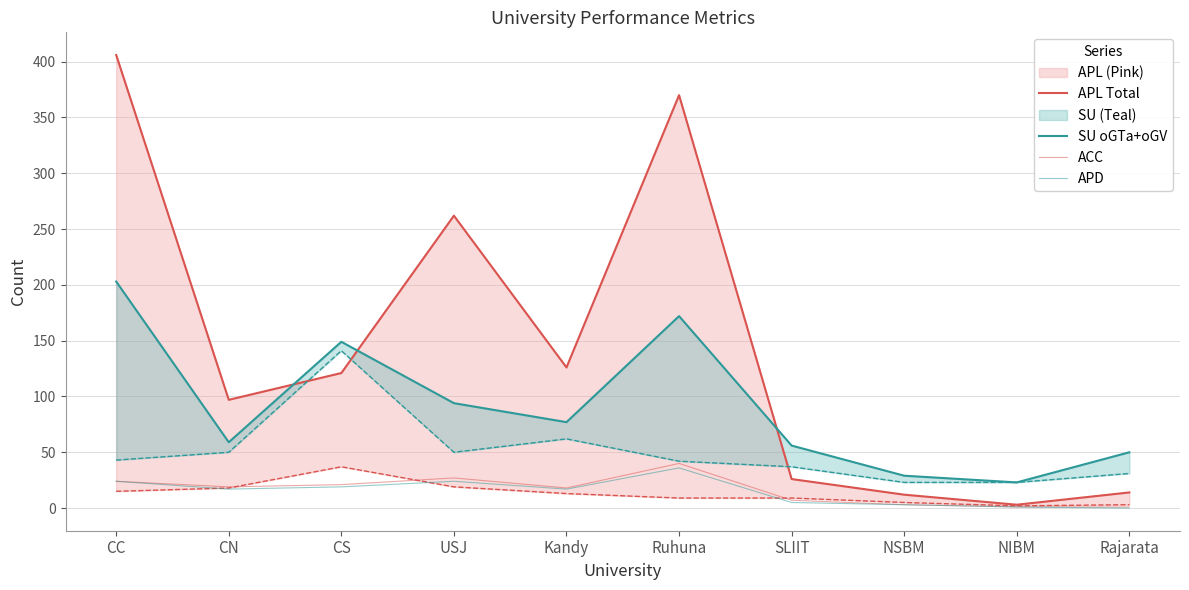

Is the value of APL Total at CC greater than the value of SU oGTa+oGV at Kandy?

Yes